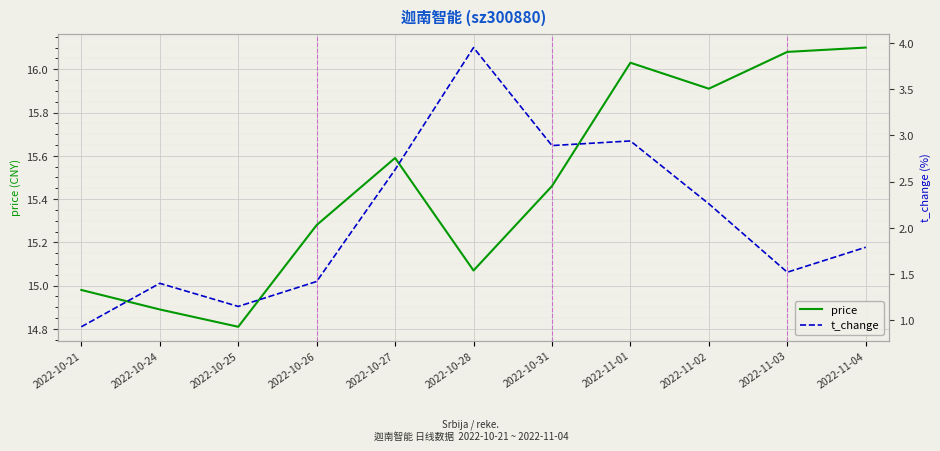

What position from the right is 2022-11-03?

2